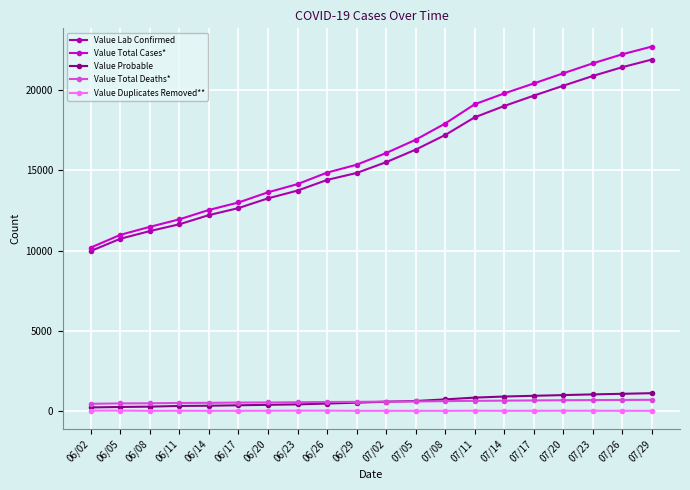

How many data points in Value Probable are less than 571?

10